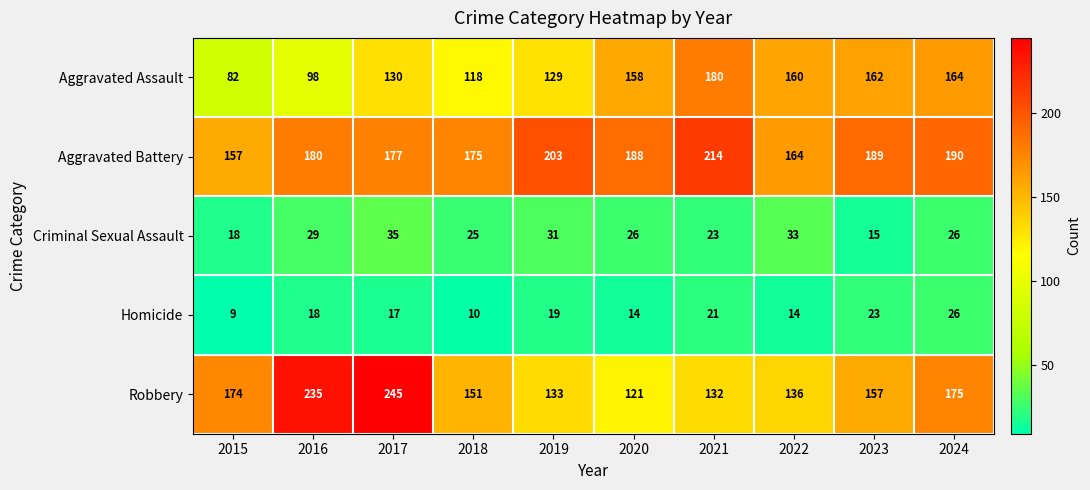

What is the sum of the Homicide values at 2024 and 2017?

43